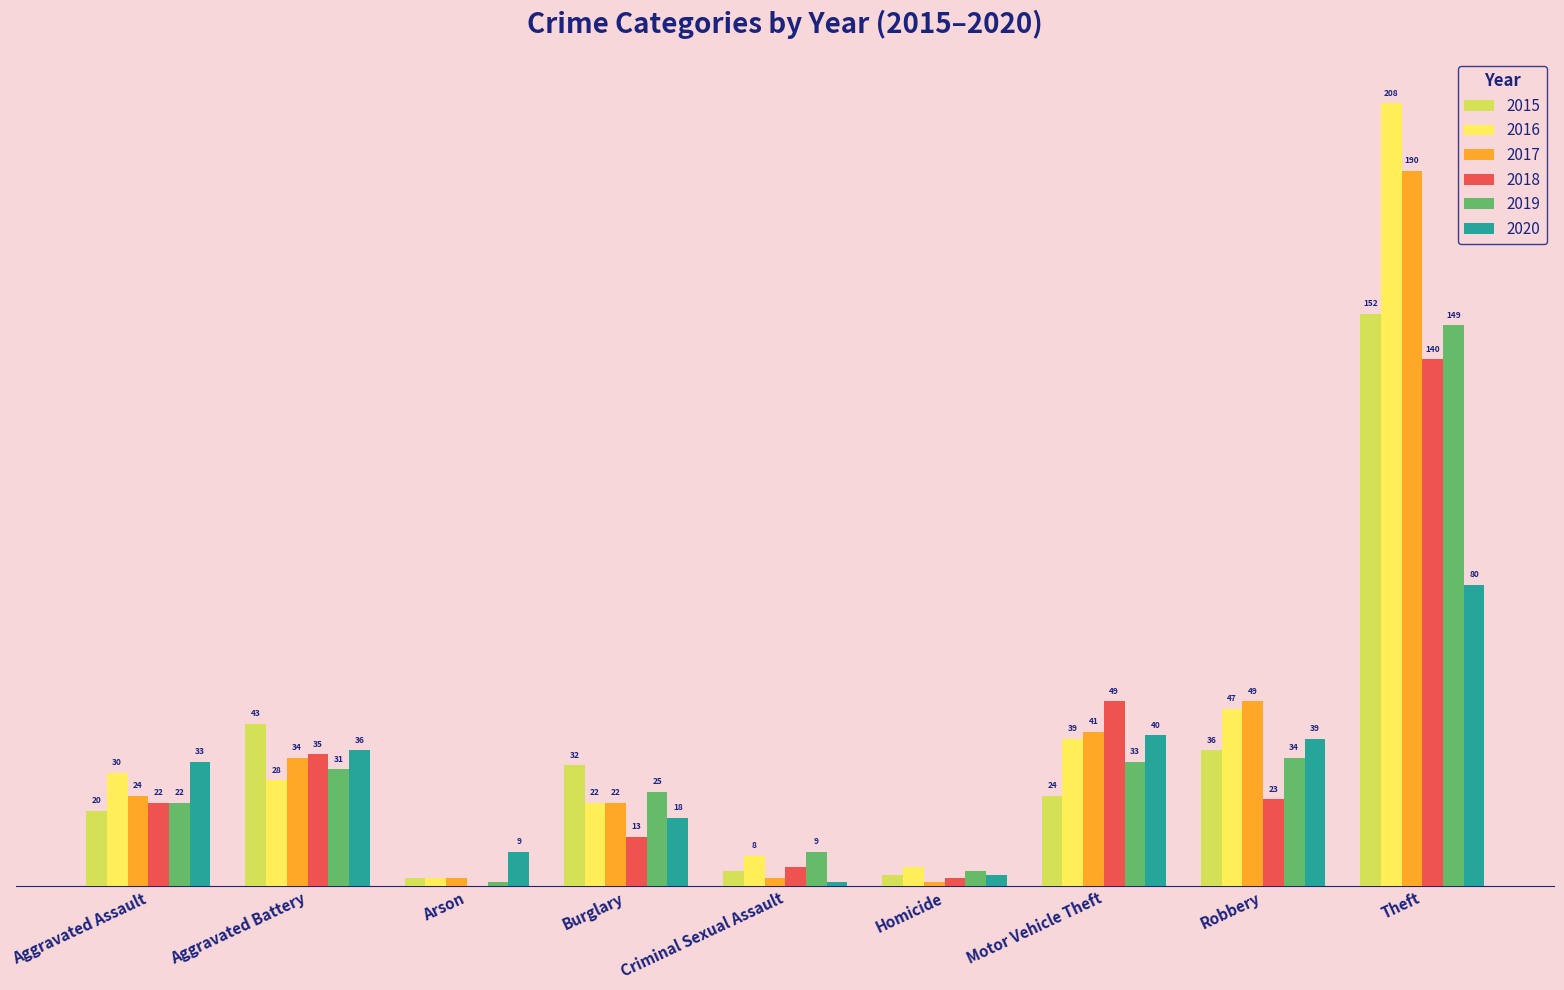

At which label does 2020 reach its peak?

Theft